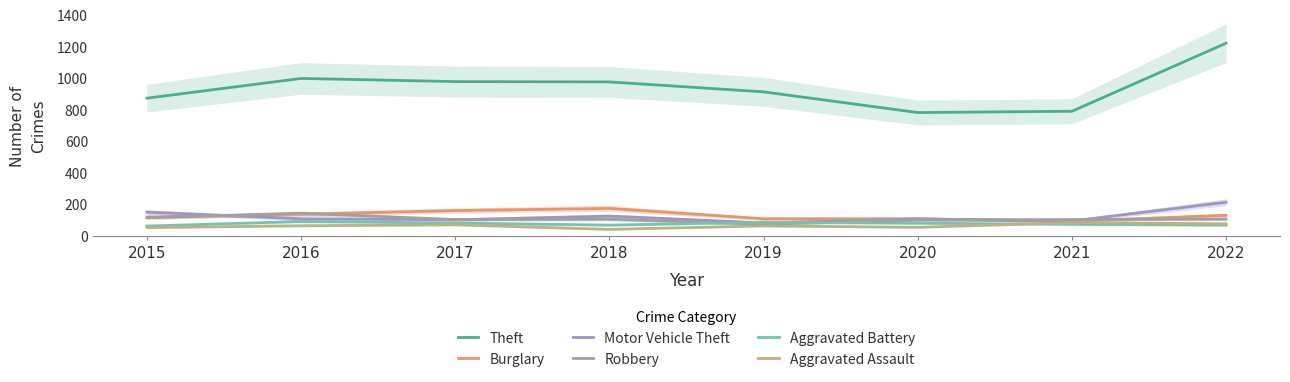

Is the value of Theft at 2018 greater than the value of Aggravated Battery at 2018?

Yes